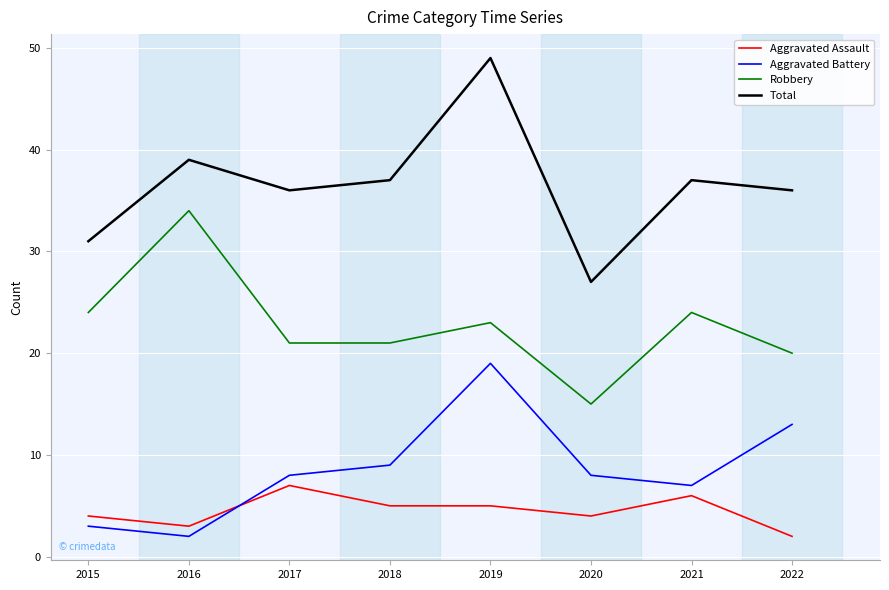

What is the highest value of the Robbery series?

34